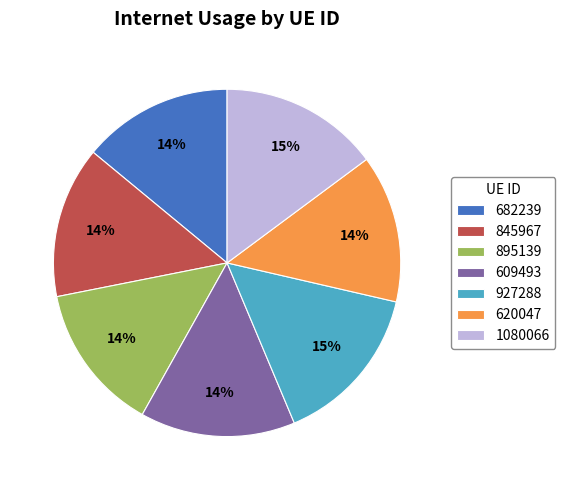

What is the ratio of the value at 845967 to the value at 609493?

1.0